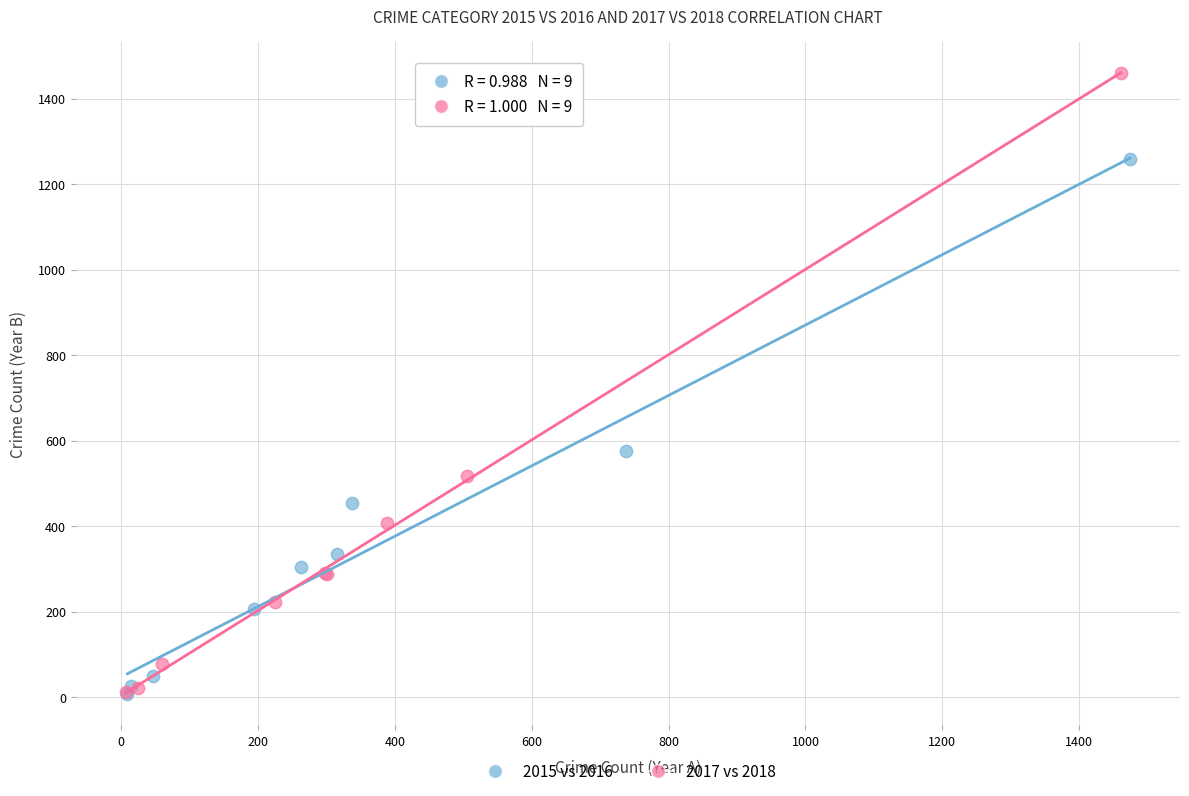

Which series has the largest Y range (max minus min)?

2017 vs 2018